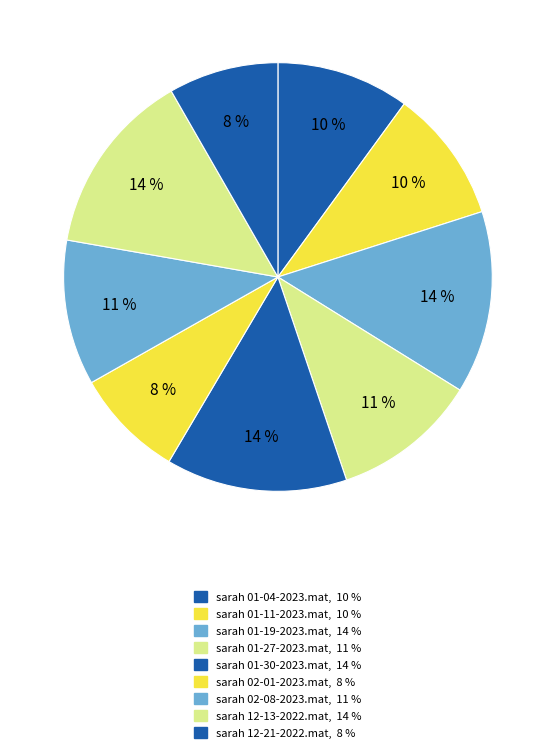

Count the number of slices in the pie.

9